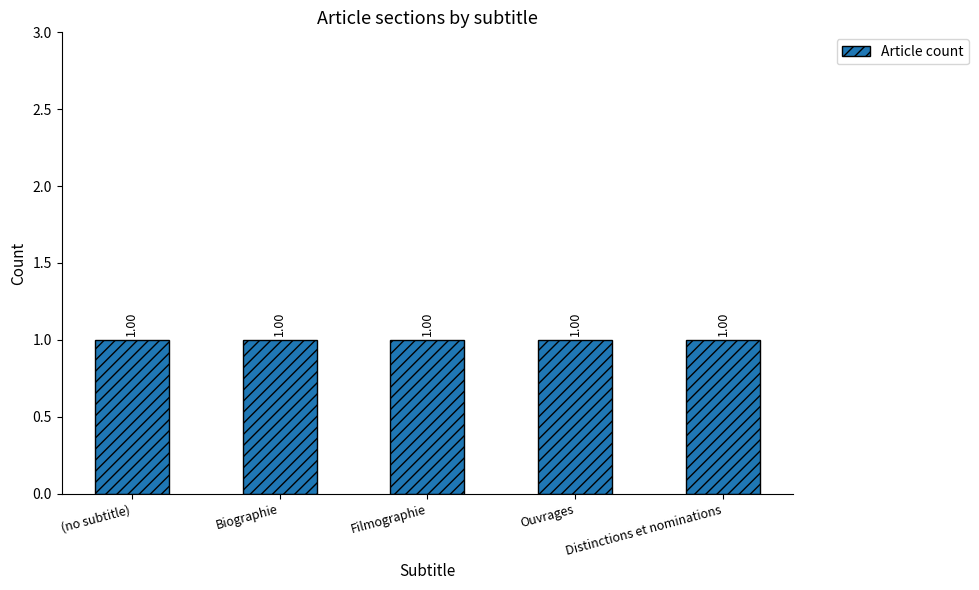

Where is the data nearest to the value 2?

Filmographie